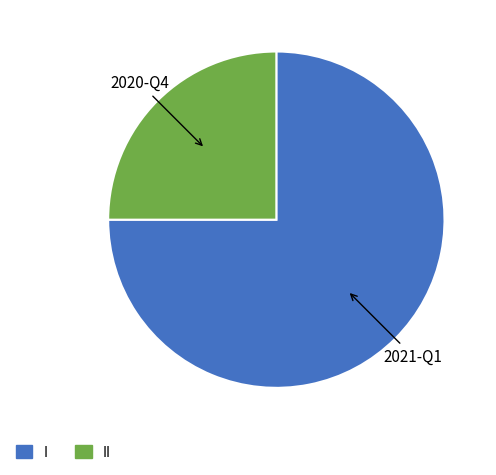

Which has a higher value, 2021-Q1 or 2020-Q4?

2021-Q1